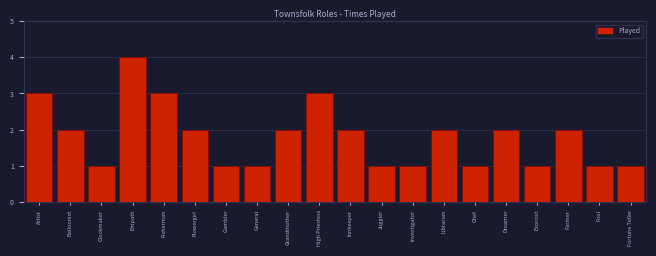

Reading right to left, extract all data points from this chart.

1	1	2	1	2	1	2	1	1	2	3	2	1	1	2	3	4	1	2	3